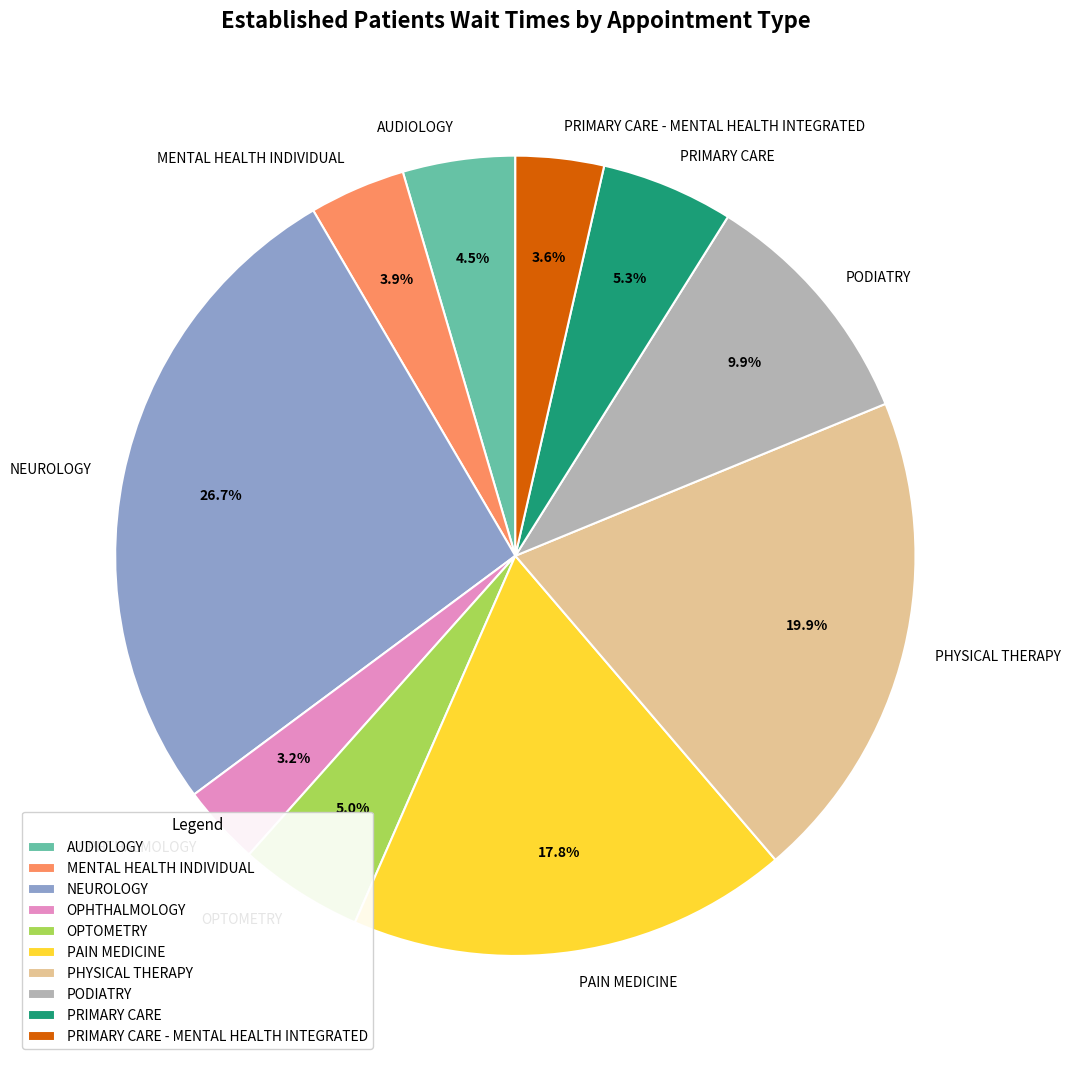

What is the ratio of the value at AUDIOLOGY to the value at NEUROLOGY?

0.2